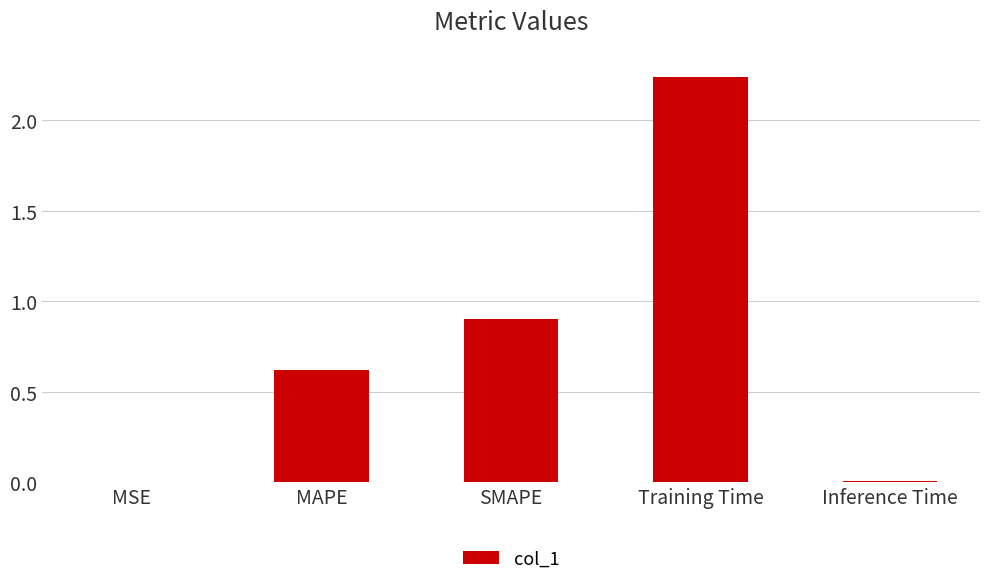

The chart shows a value of 0.6 at MAPE. True or false?

True